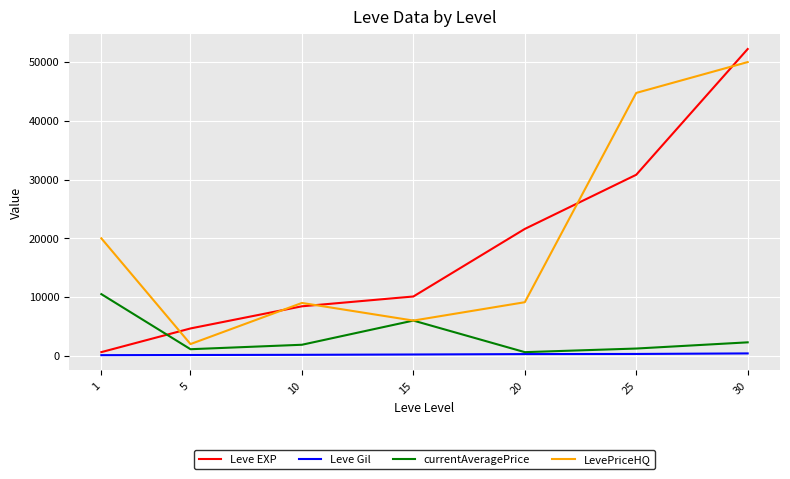

The value of Leve EXP at 25 is 43319. True or false?

False